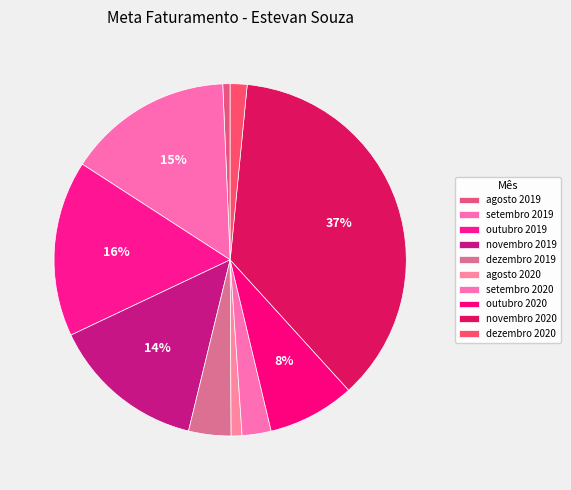

Is it true that setembro 2019 is 15% of the pie?

True